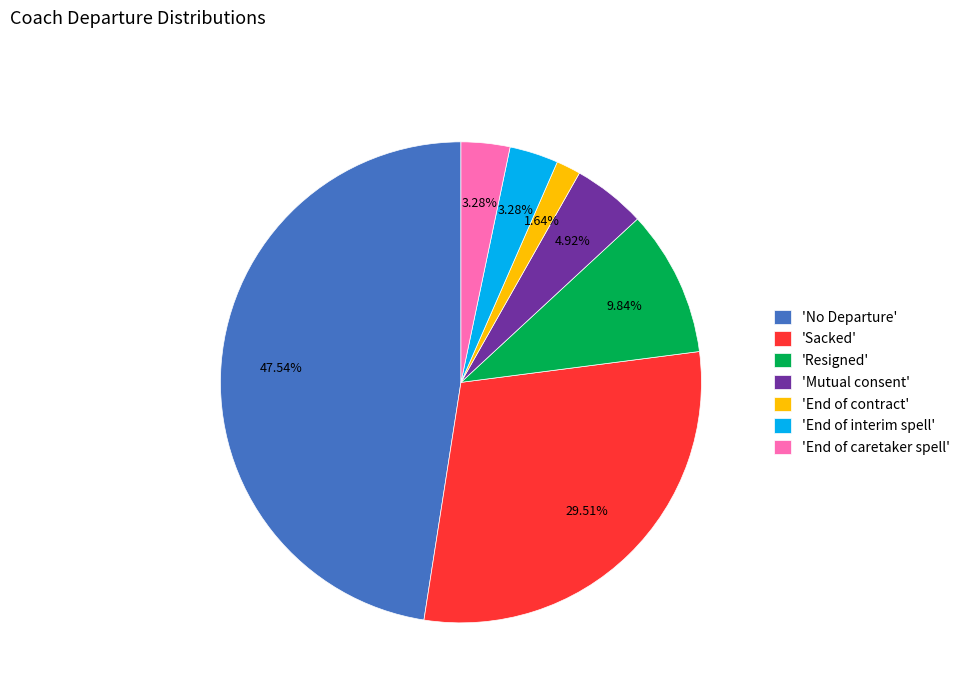

Is there any slice that represents more than half of the pie?

No